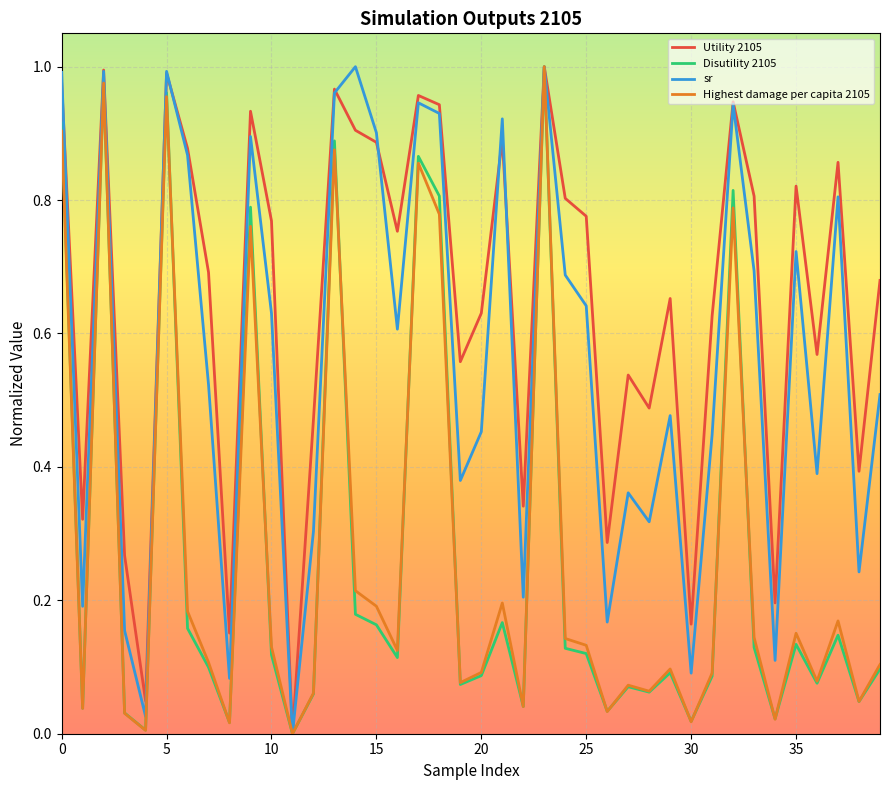

Which series has the largest total across all categories?

Utility 2105